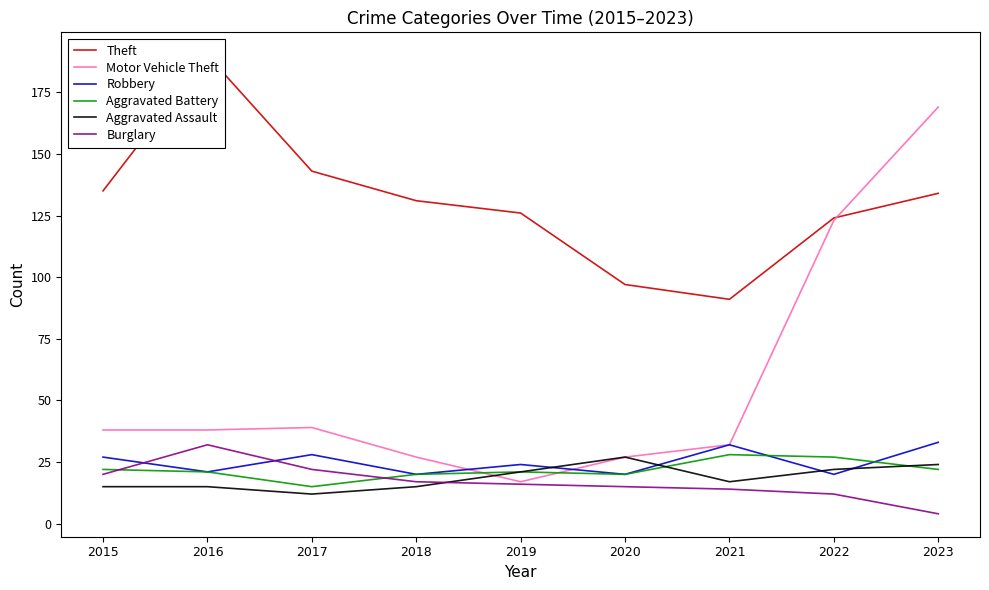

Count the number of data series in this chart.

6